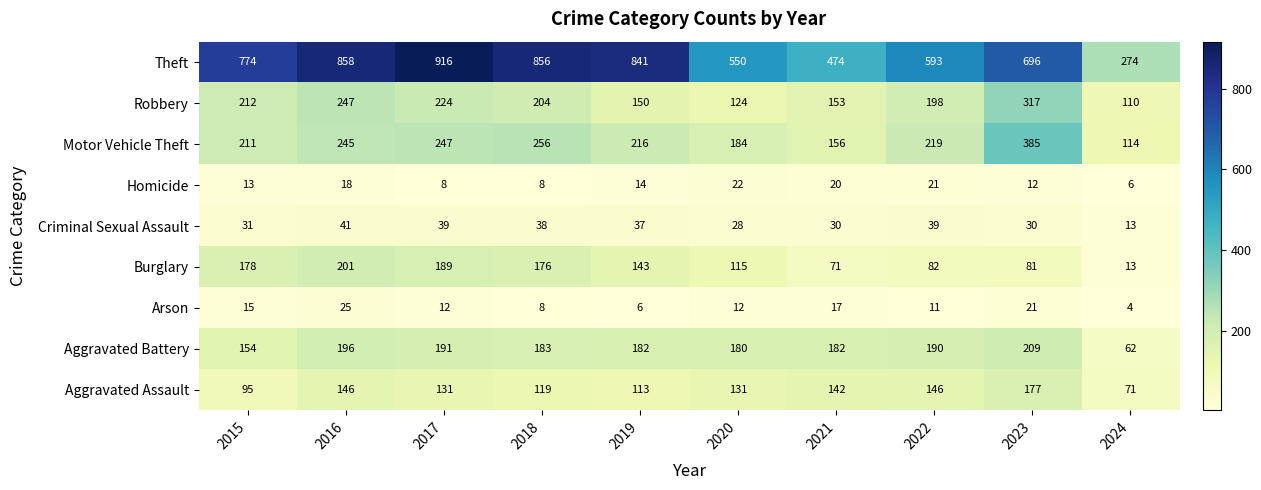

Is it true that Arson equals 6 at 2019?

True